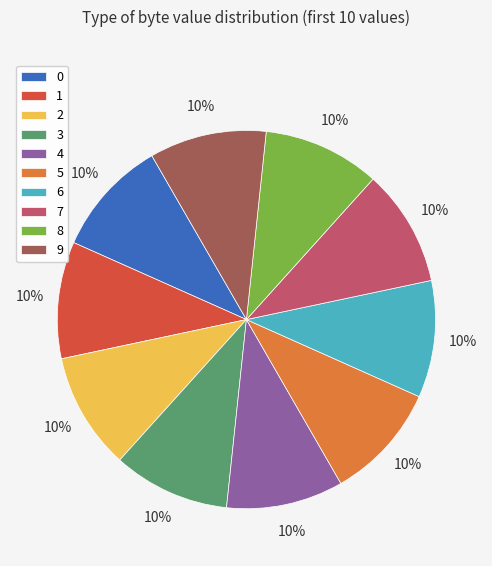

To the nearest percent, what portion does 0 represent?

10%